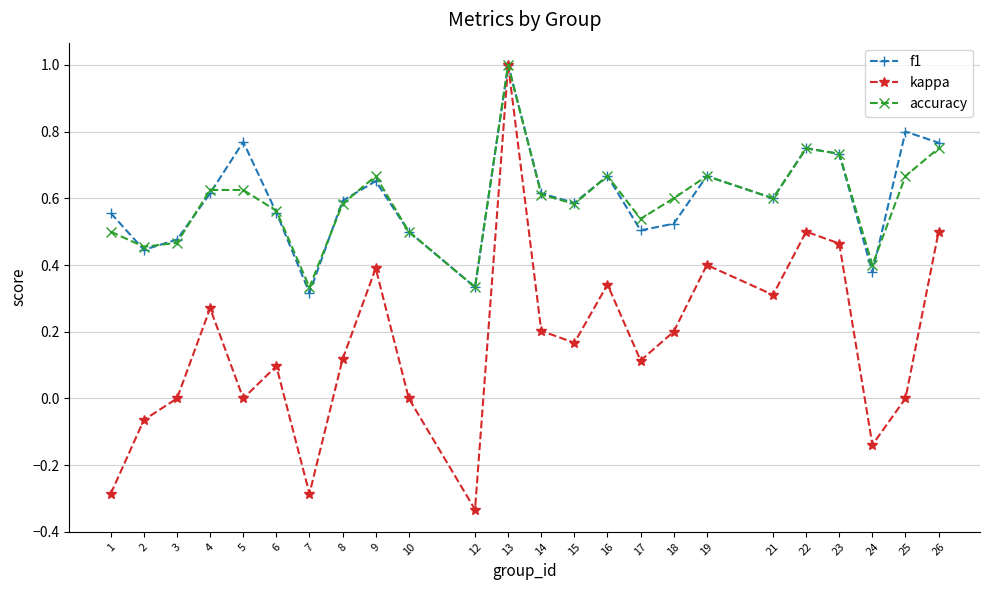

What is the maximum value for kappa?

1.0